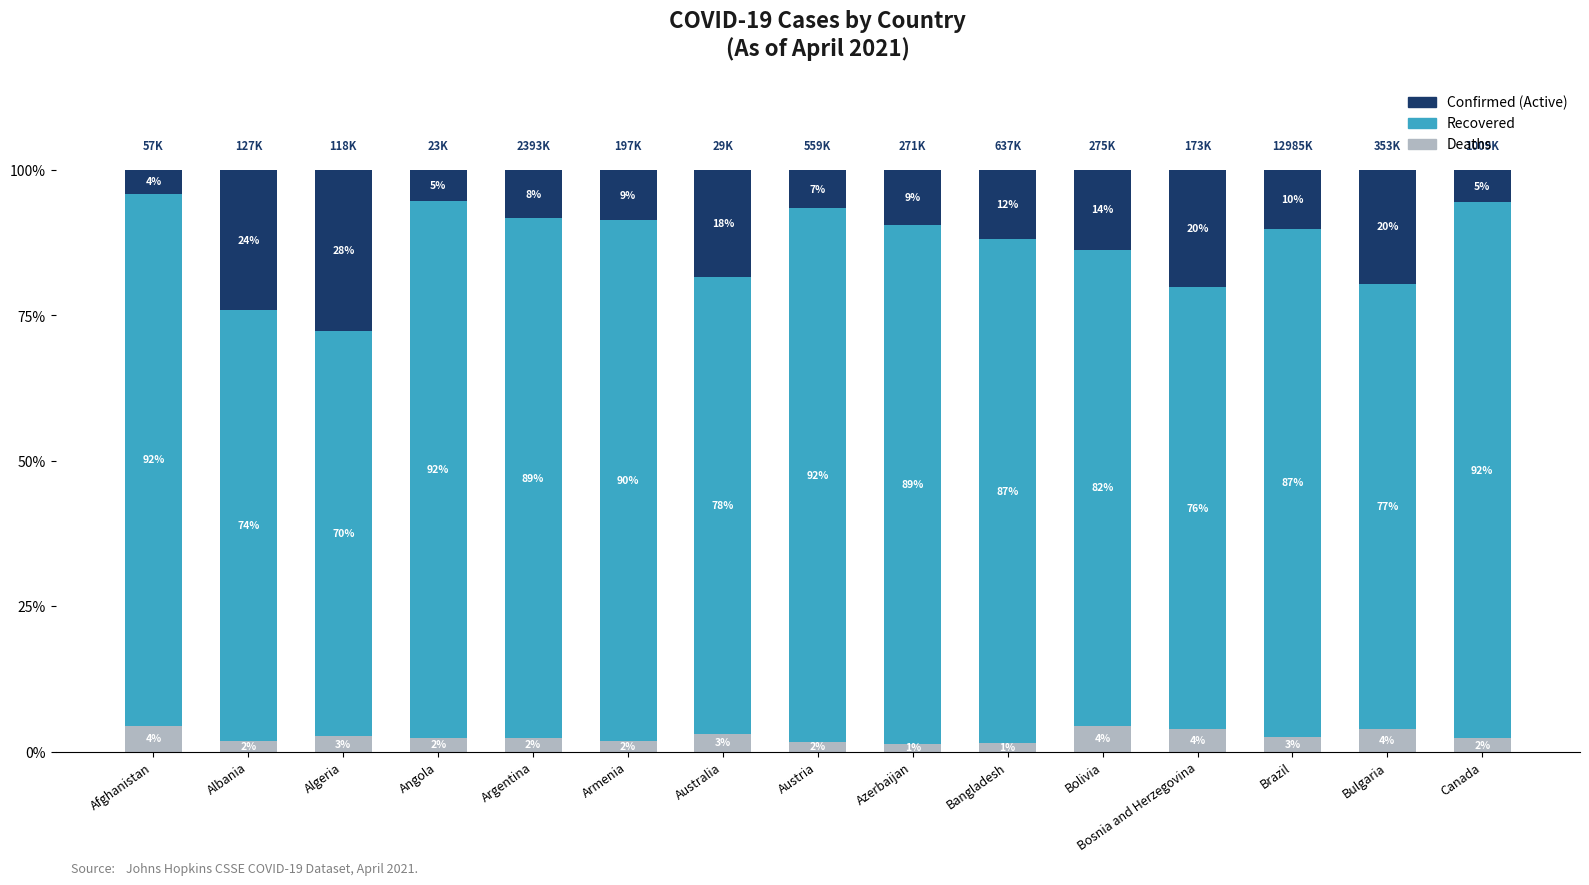

What are all the series names shown in the legend?

Confirmed (Active), Recovered, Deaths